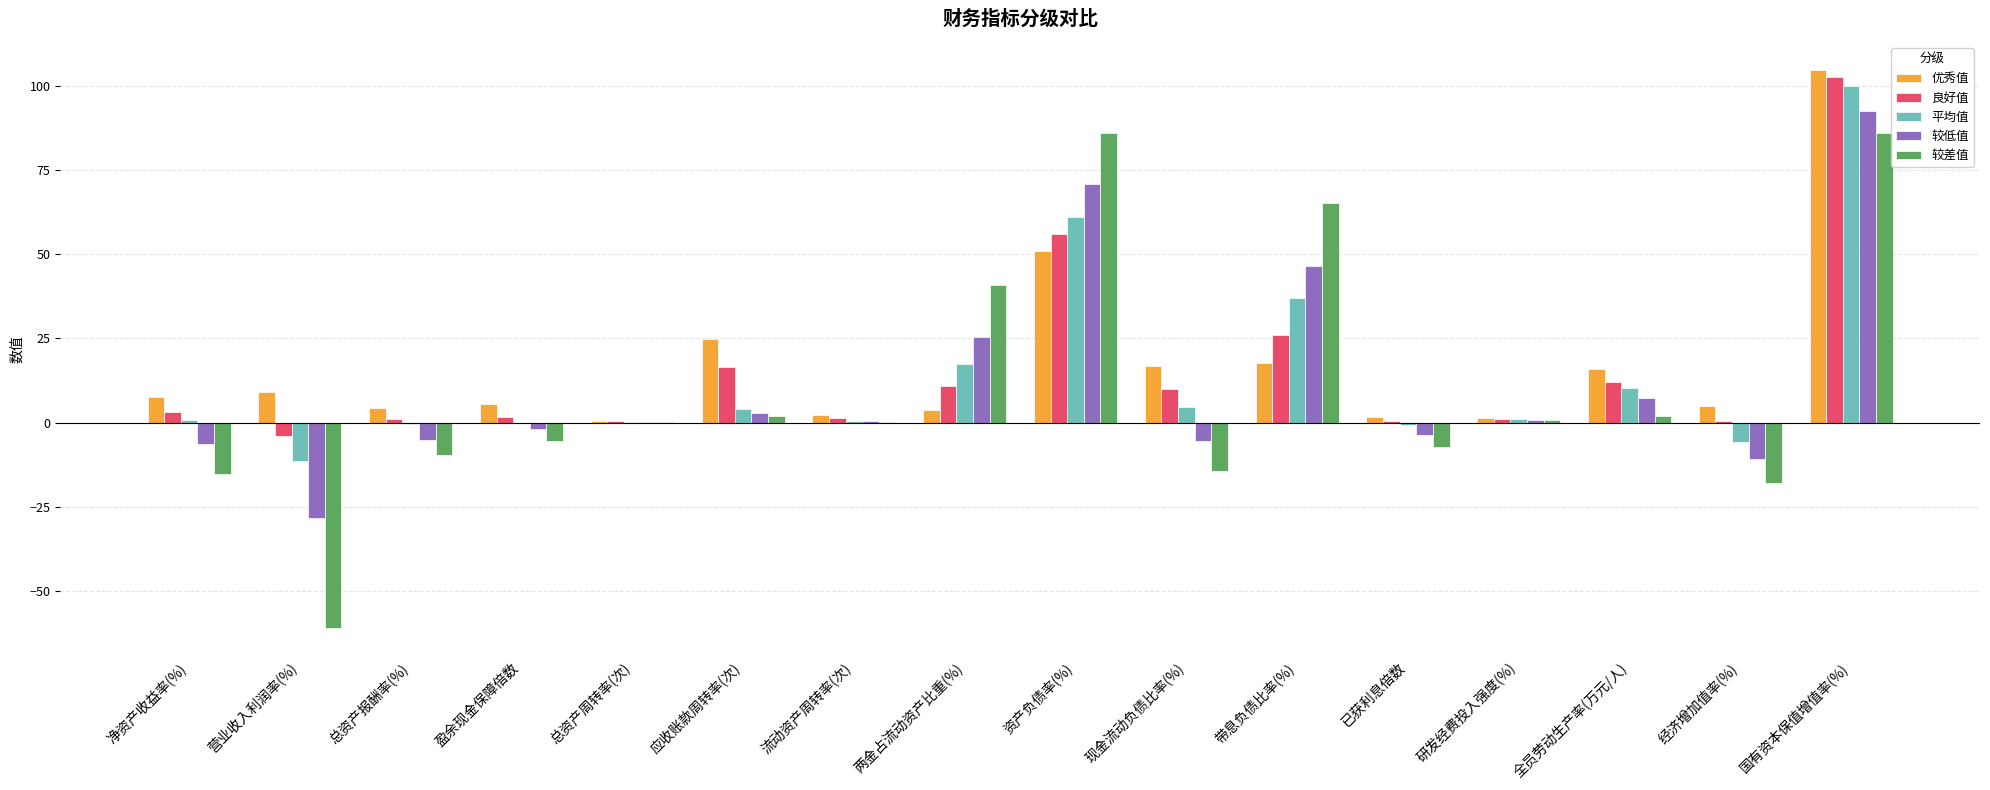

Which series changed the most between 营业收入利润率(%) and 应收账款周转率(次)?

较差值